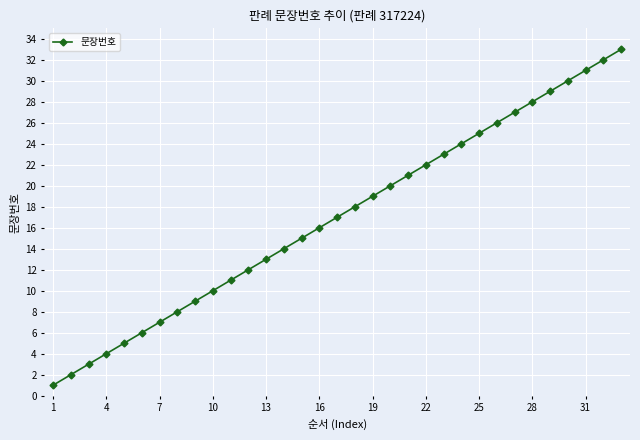

What is the maximum value shown in the chart?

33